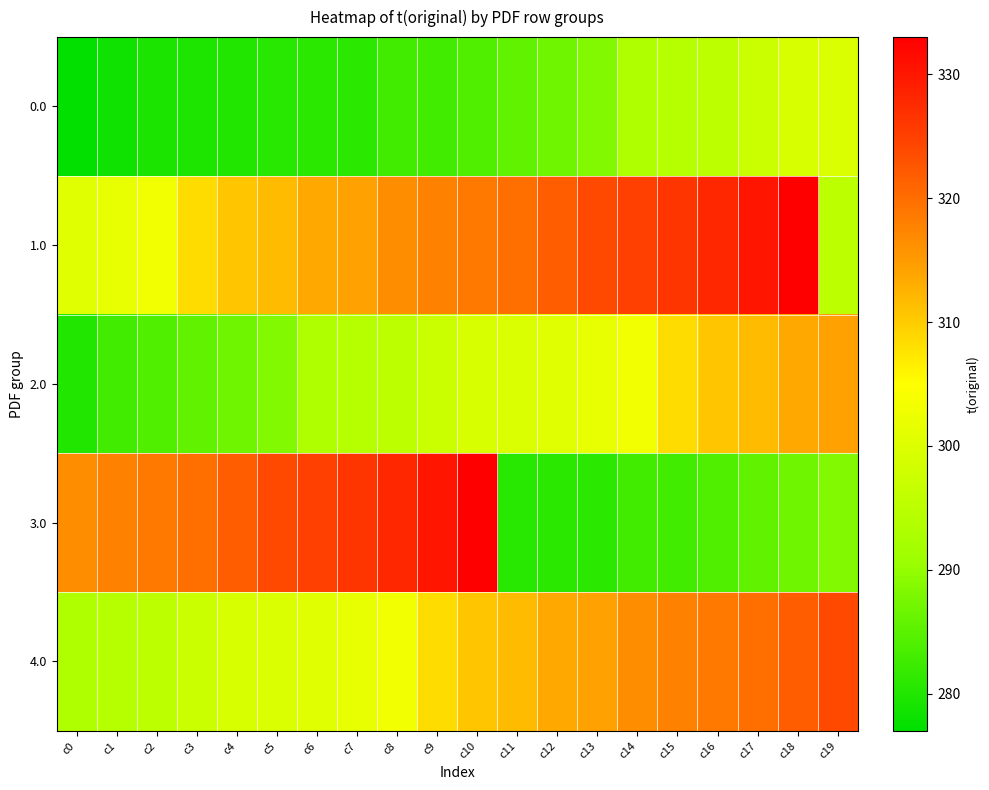

At how many categories does at least one series exceed 316?

20